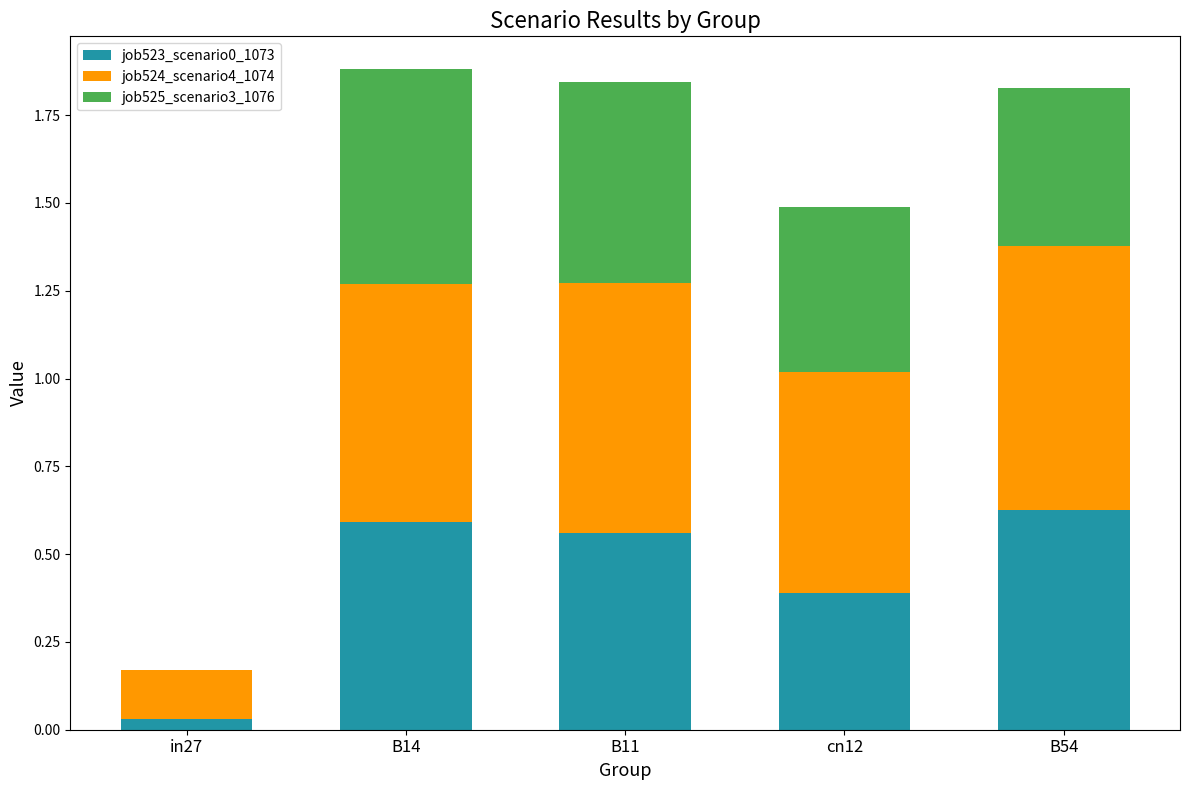

The value of job523_scenario0_1073 at cn12 is 0.6. True or false?

False